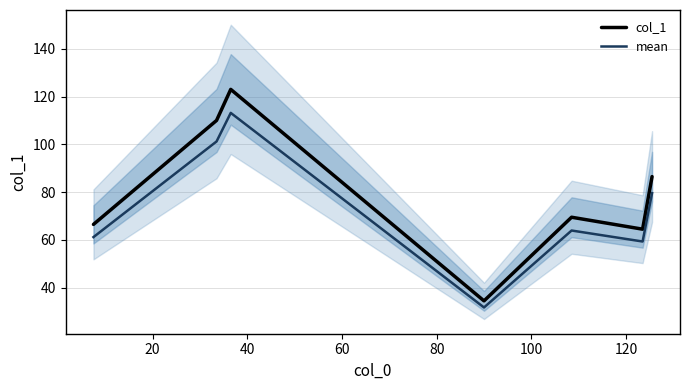

What are all the series names shown in the legend?

col_1, mean